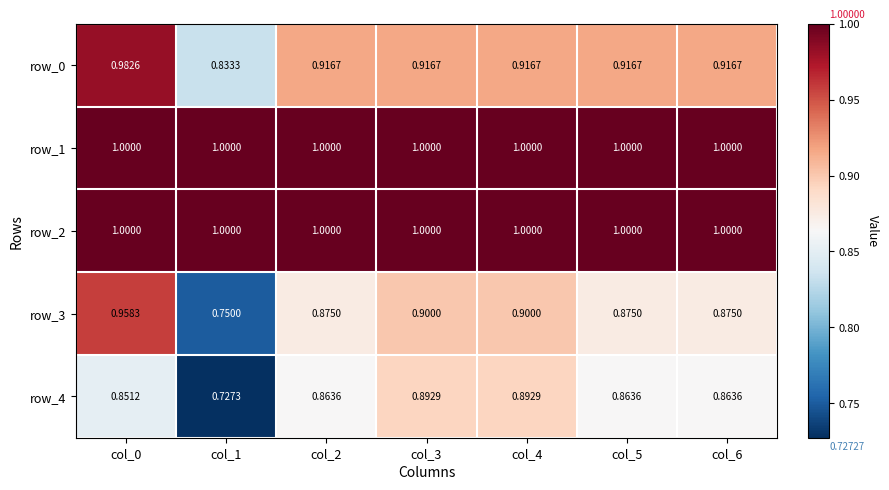

The row_4 series shows 0.9 at col_4. True or false?

True